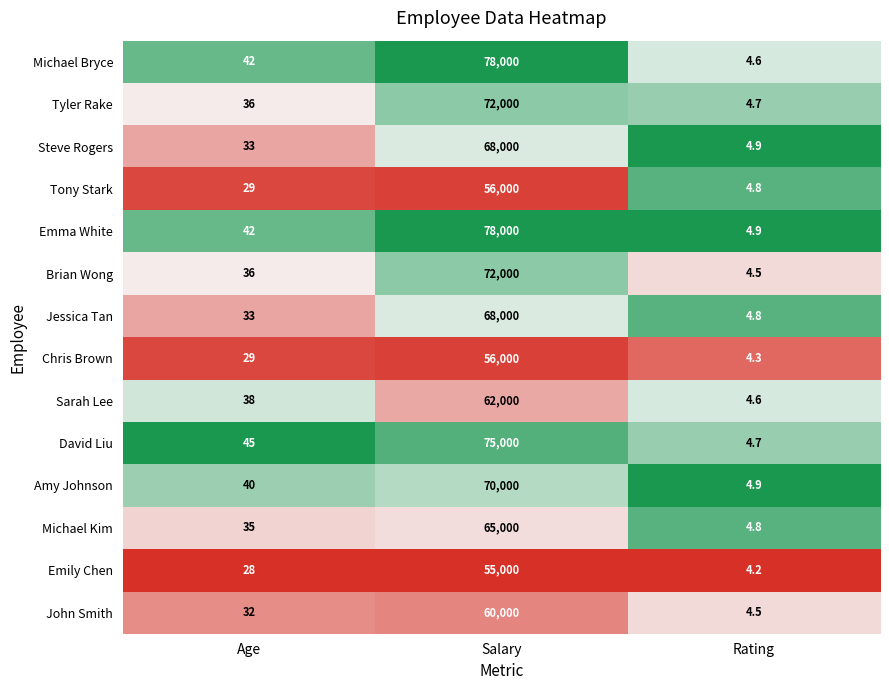

At which category is the sum across all series the highest?

Salary